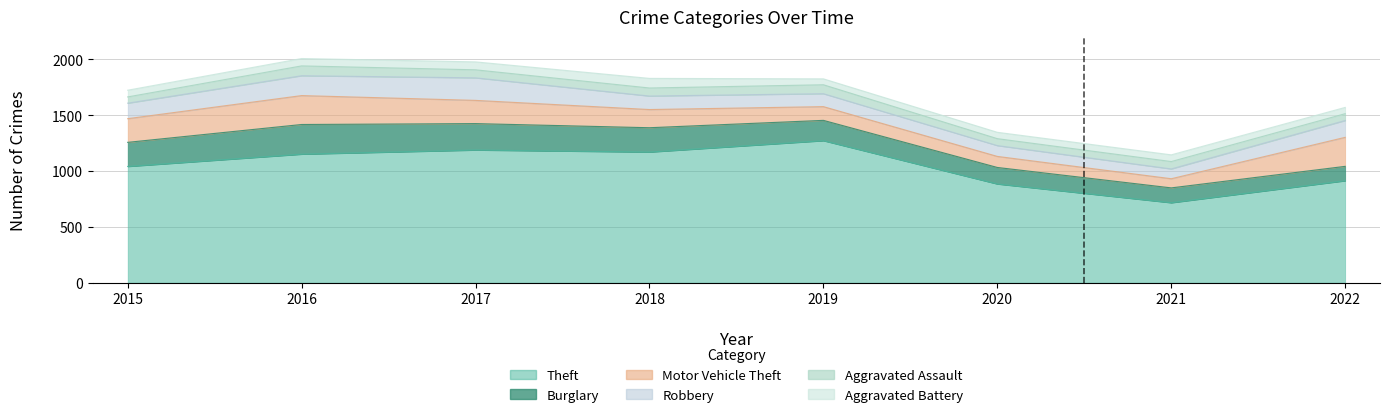

Reading left to right, transcribe all the data shown in this chart.

Theft: 1041	1151	1188	1170	1272	884	716	913
Burglary: 216	266	237	218	182	148	133	129
Motor Vehicle Theft: 212	259	208	163	123	99	82	260
Robbery: 139	178	202	121	116	97	88	151
Aggravated Assault: 56	88	72	72	80	62	66	61
Aggravated Battery: 60	66	71	86	53	57	60	56